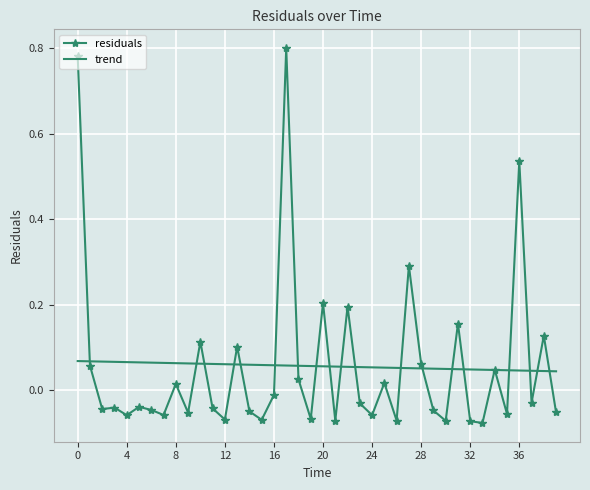

What is the value of the residuals point at the 32nd from the left?

0.2